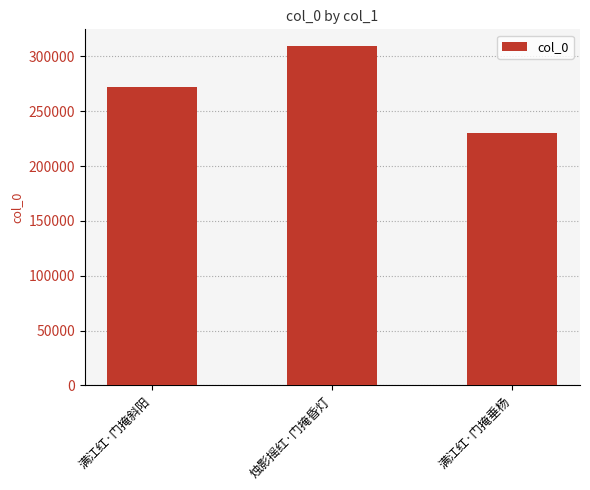

Approximately how many times larger is the value at 烛影摇红·门掩昏灯 compared to 满江红·门掩垂杨?

1.3